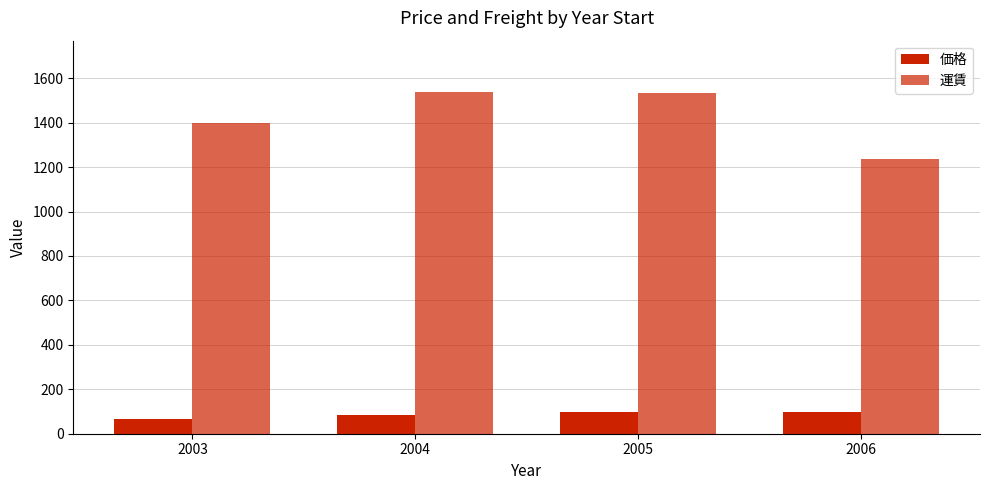

Where does the 価格 series first go above 98?

2005